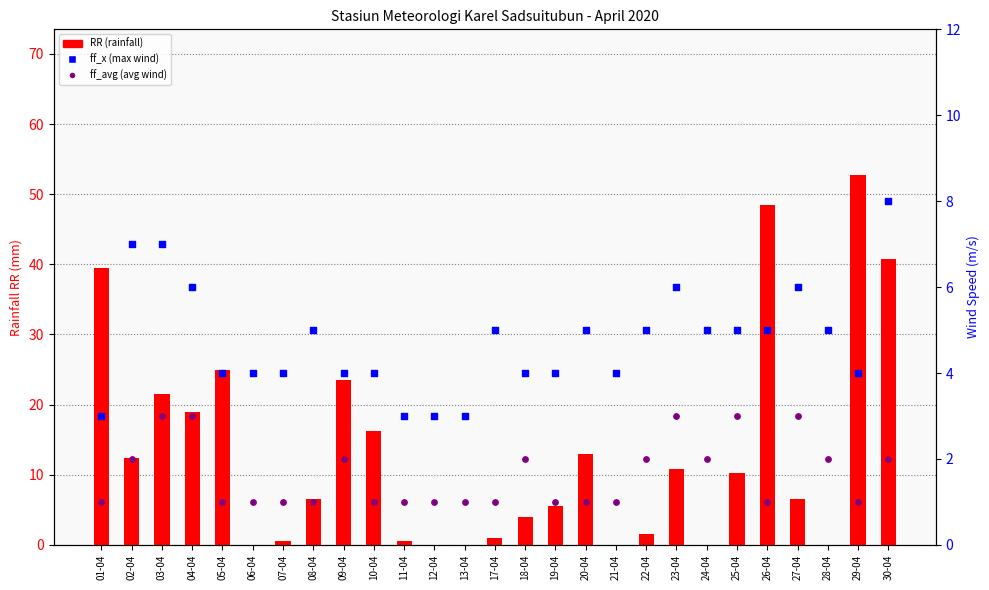

Is the value of ff_x (max wind) at 25-04 greater than the value of RR (rainfall) at 03-04?

No